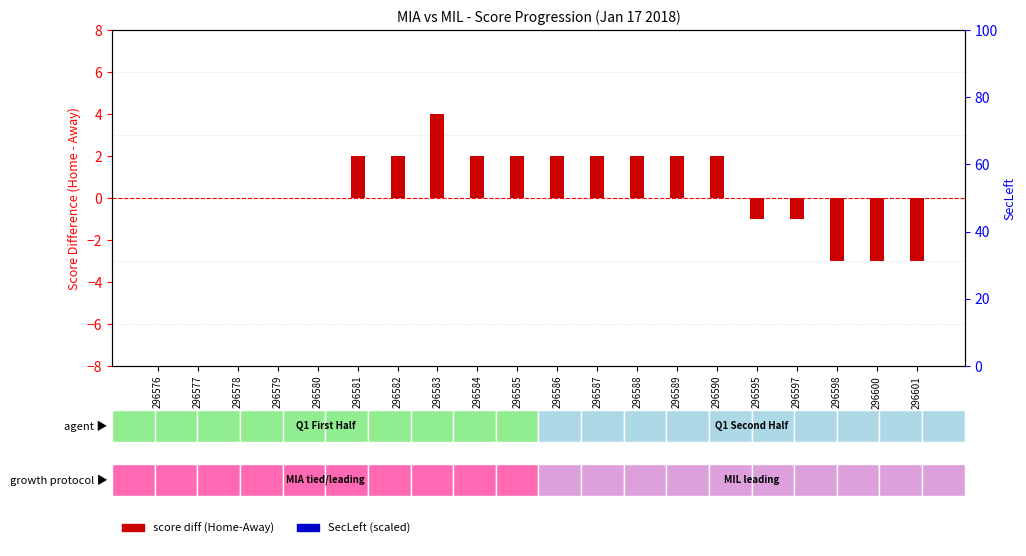

What is the spread (max minus min) of values at 296601?

3.0